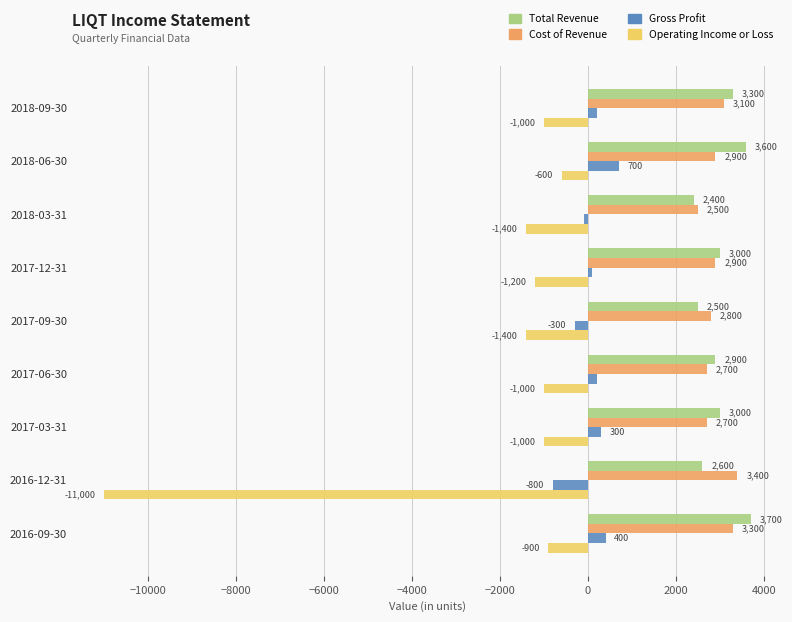

What is the difference between the second highest and minimum values in the Operating Income or Loss series?

10100